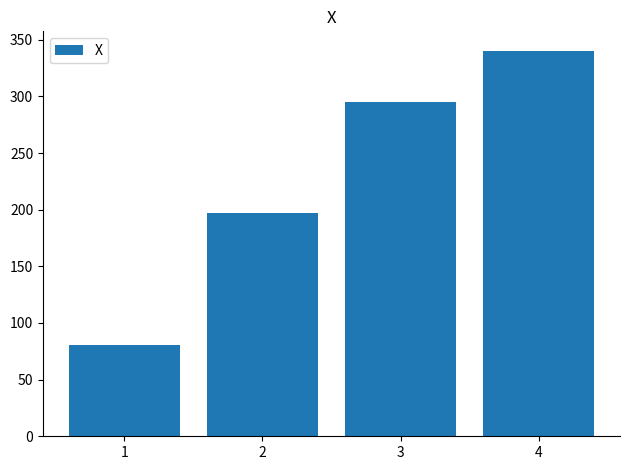

True or false: the data shows 80.5 at 1.

True